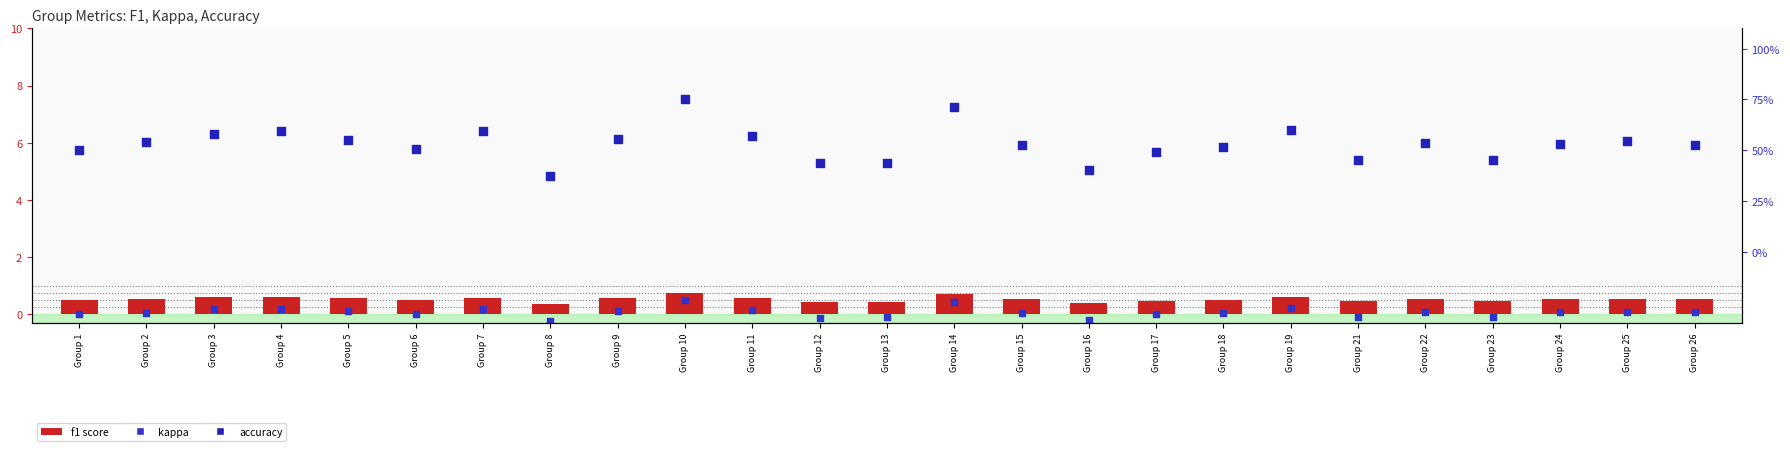

Which series has the largest total across all categories?

accuracy